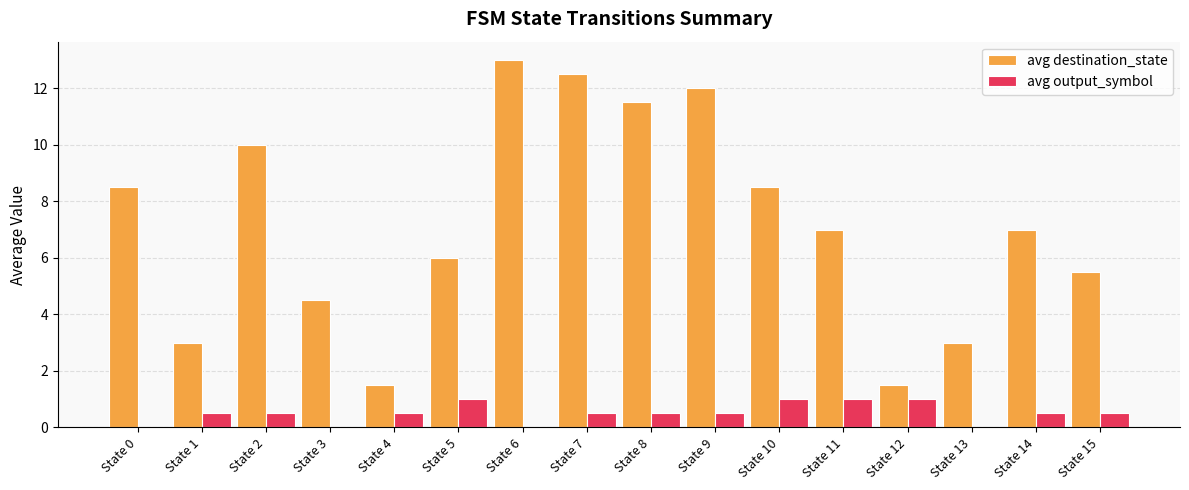

Is the value of avg destination_state at State 8 greater than the value of avg output_symbol at State 9?

Yes